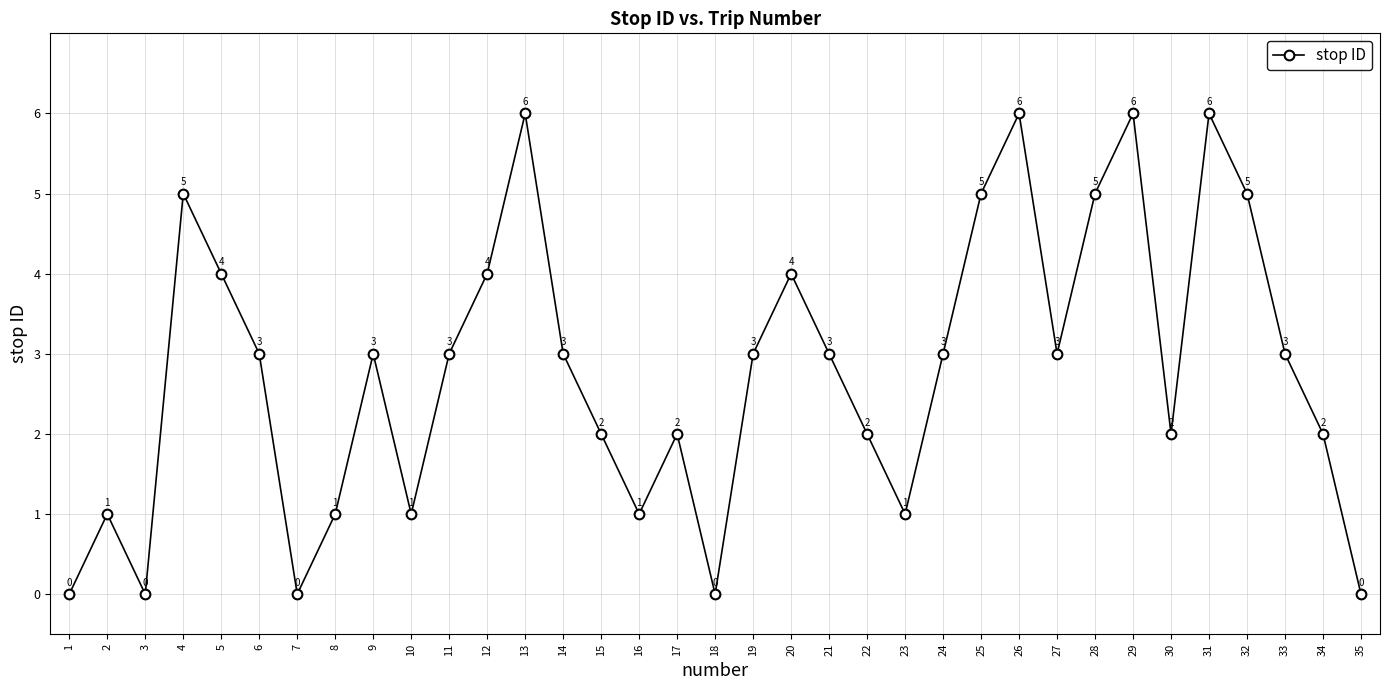

True or false: the data shows 2 at 35.

False